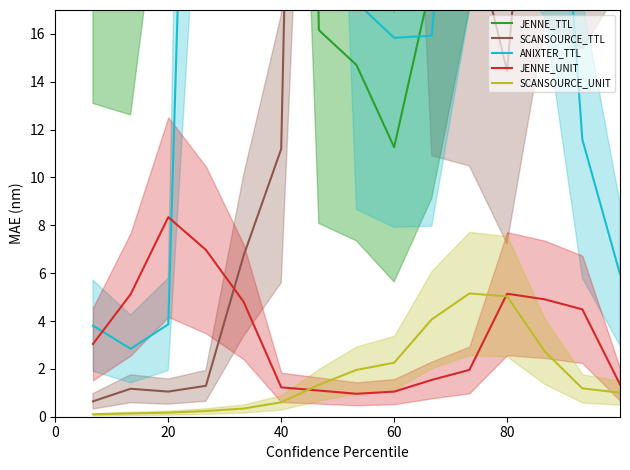

How many distinct data groups are displayed?

5